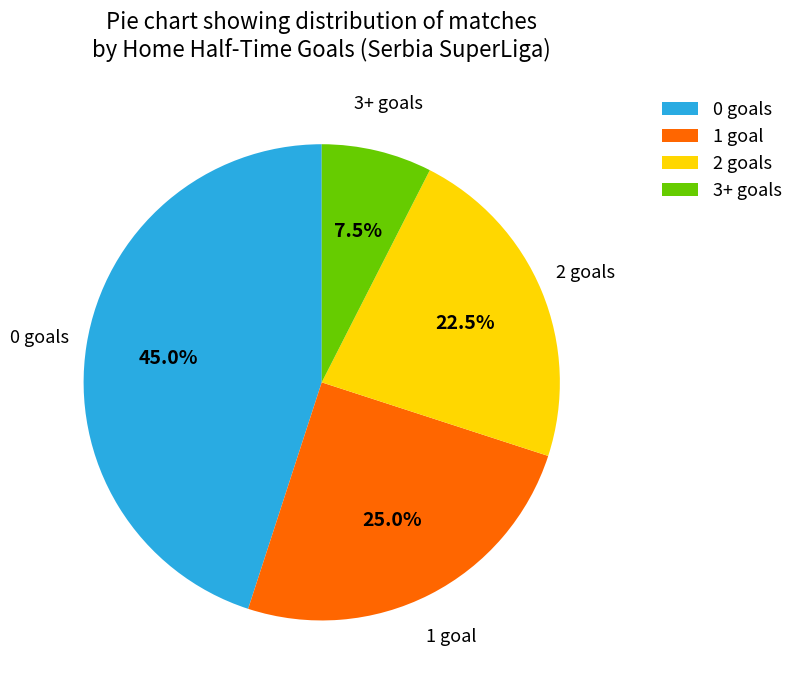

How many slices are in this pie chart?

4